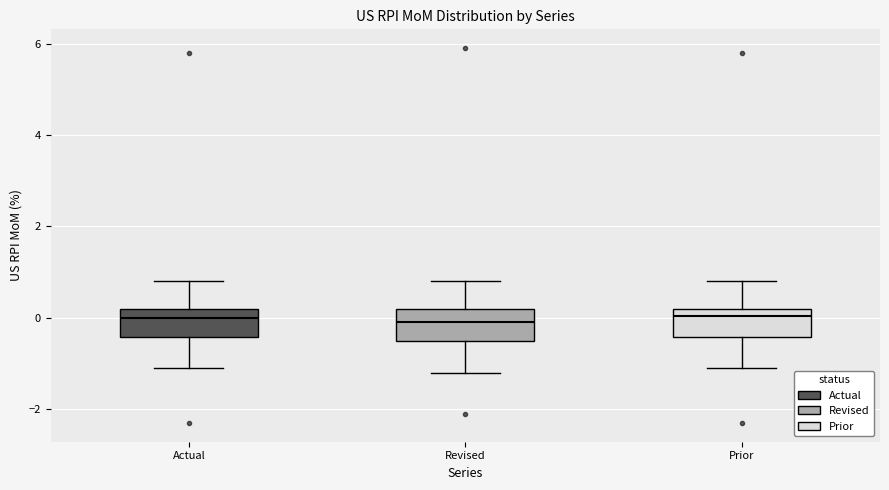

Where does the median line of the box for Revised sit on the y-axis? The values are not printed on the chart, so give them approximately, as read against the axis.

0.0